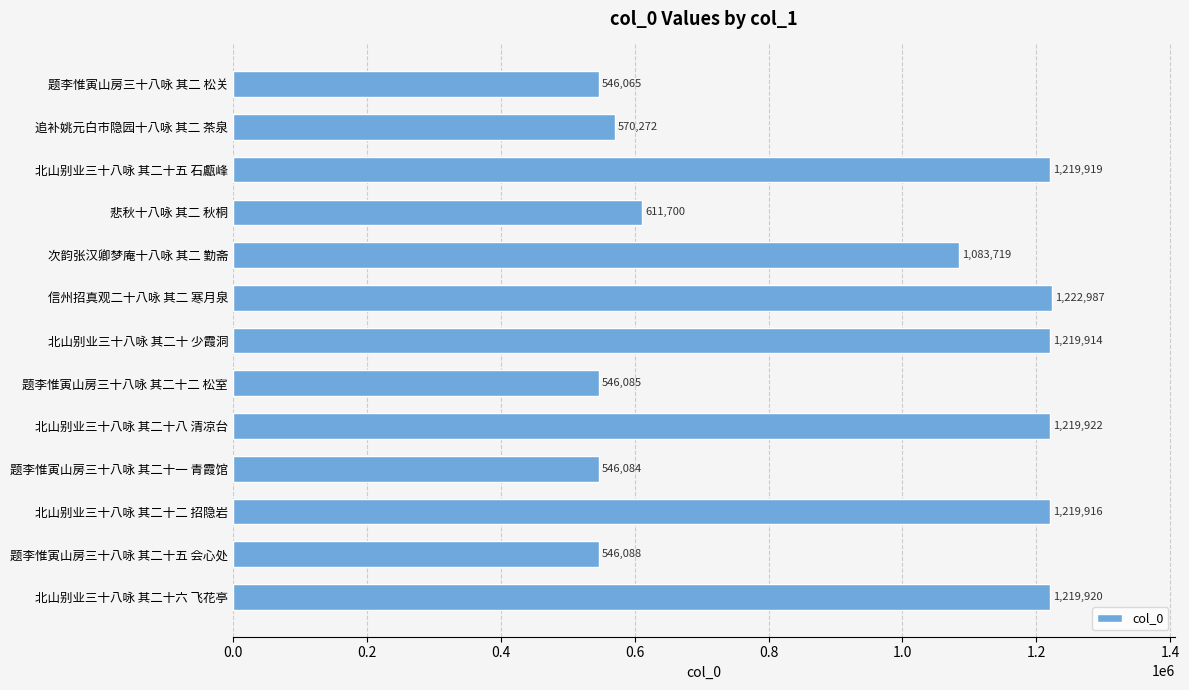

Which has a higher value, 信州招真观二十八咏 其二 寒月泉 or 北山别业三十八咏 其二十六 飞花亭?

信州招真观二十八咏 其二 寒月泉